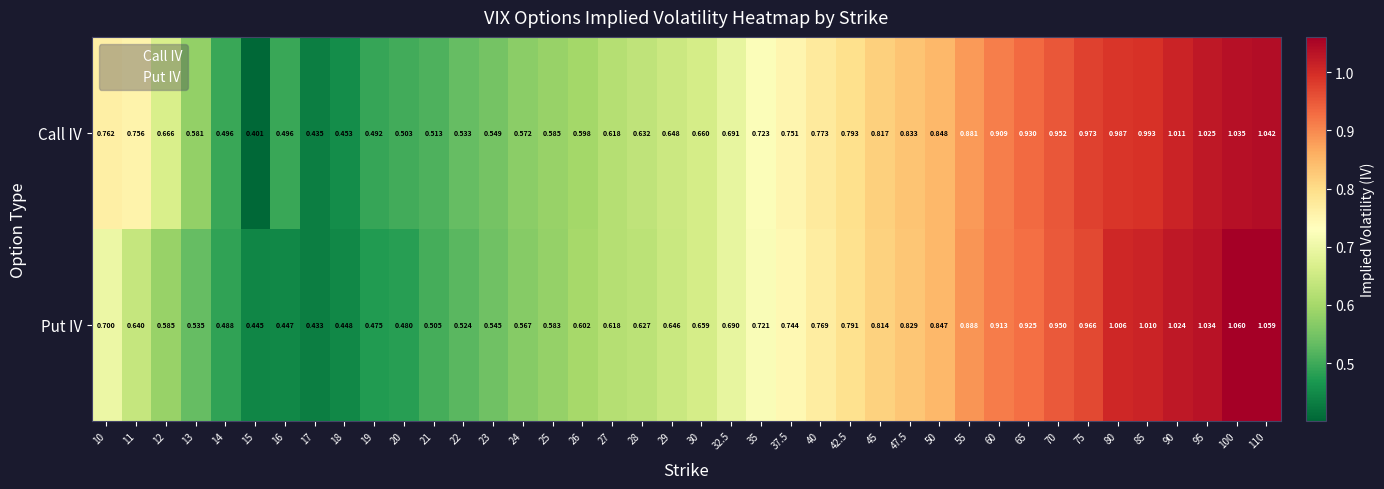

Which series has the widest spread of values?

Call IV